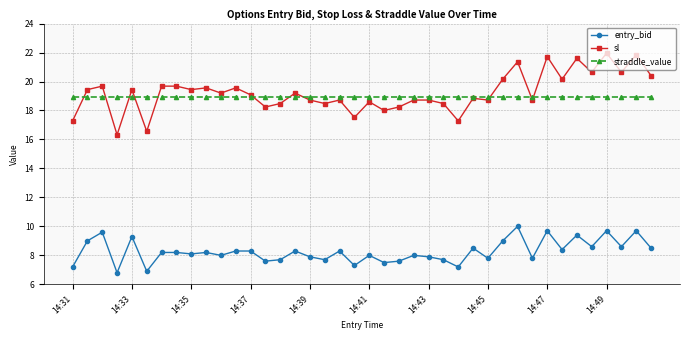

True or false: entry_bid and sl cross at least once.

False